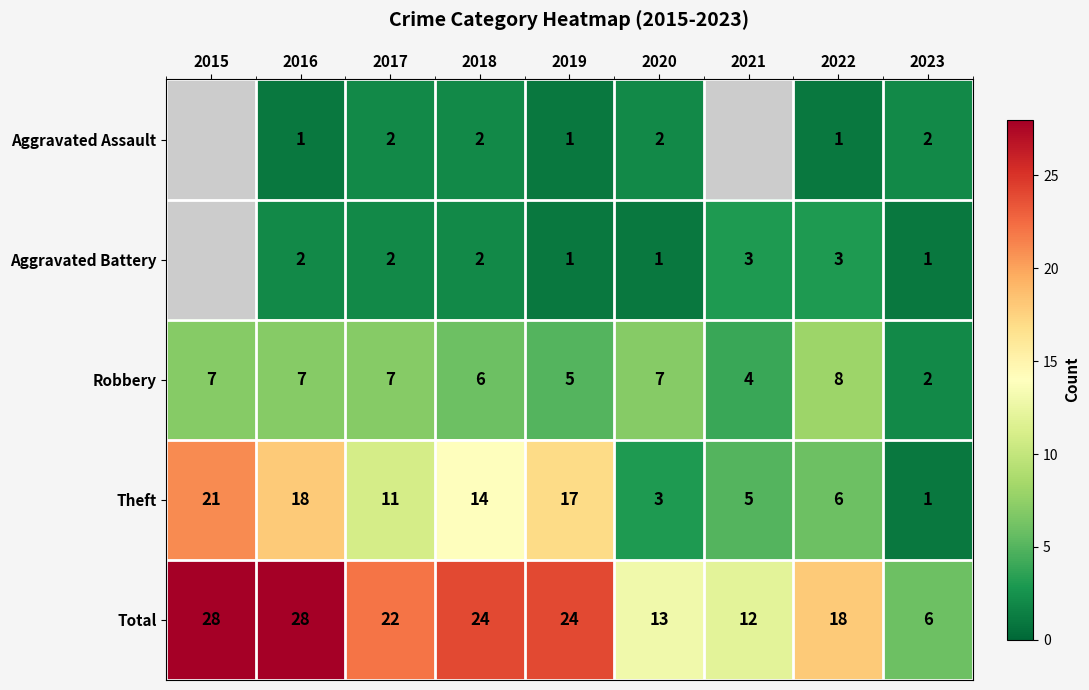

Count the number of data series in this chart.

5